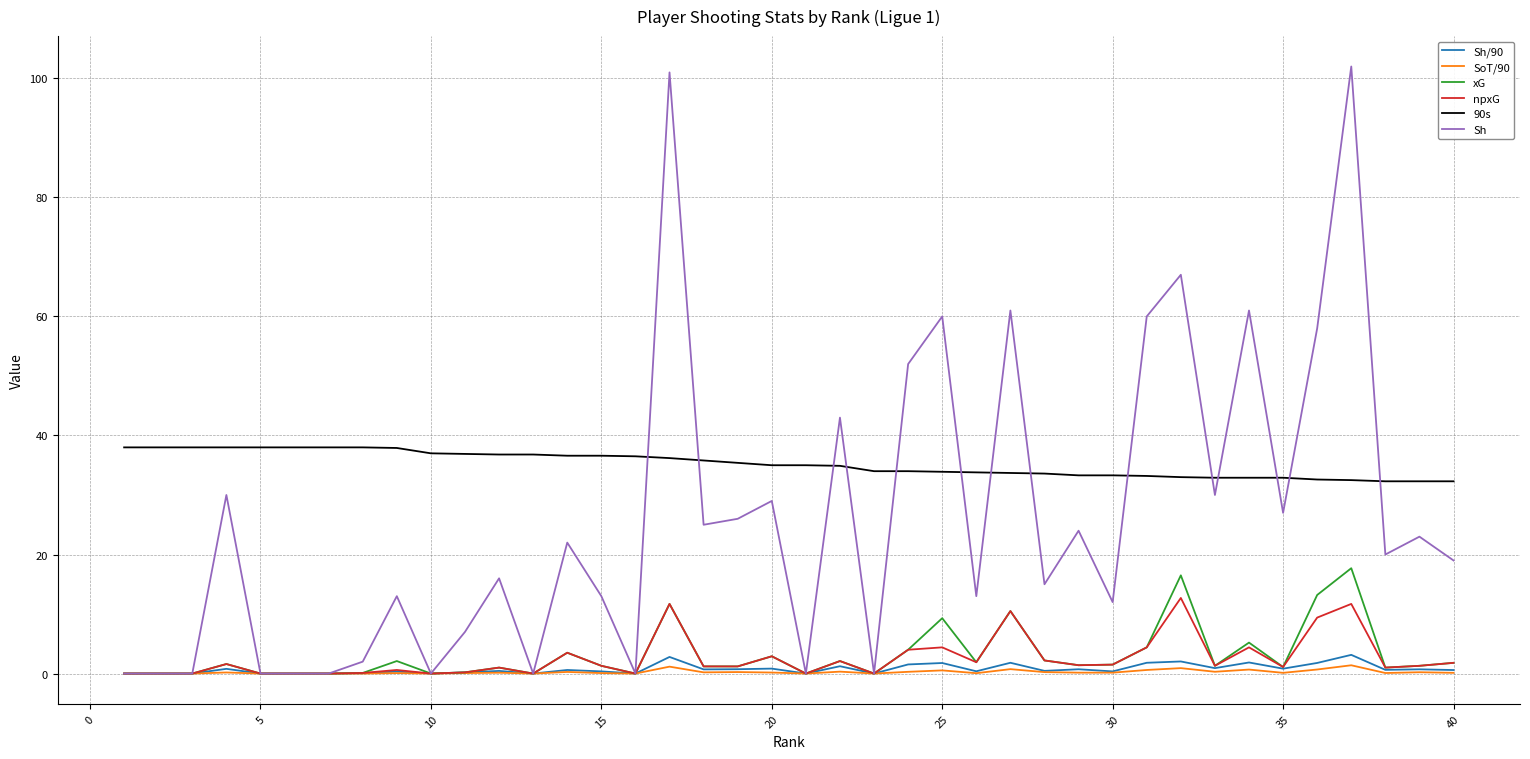

True or false: 90s and Sh/90 intersect in this chart.

False